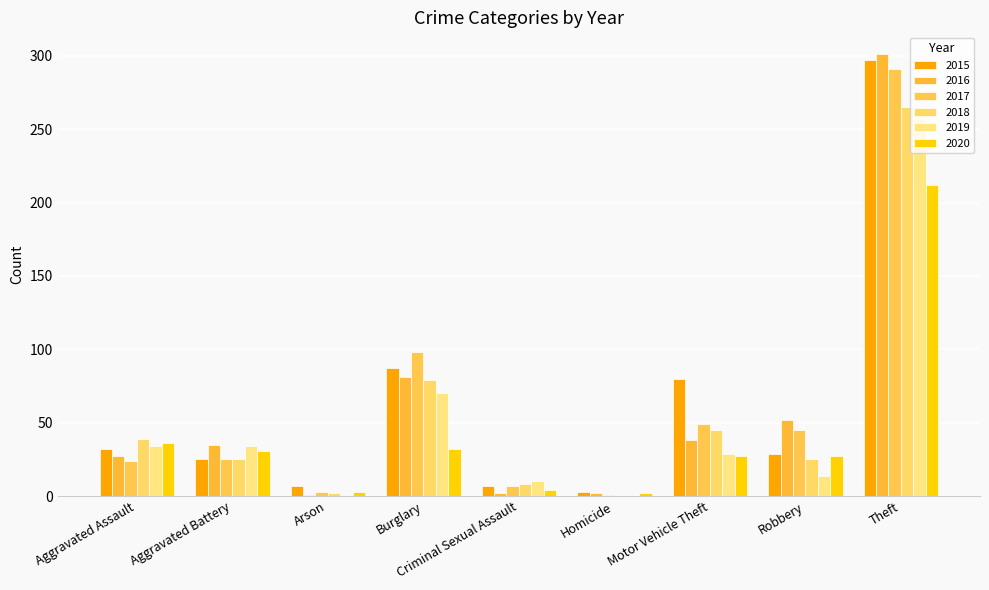

Count the number of categories in the chart.

9